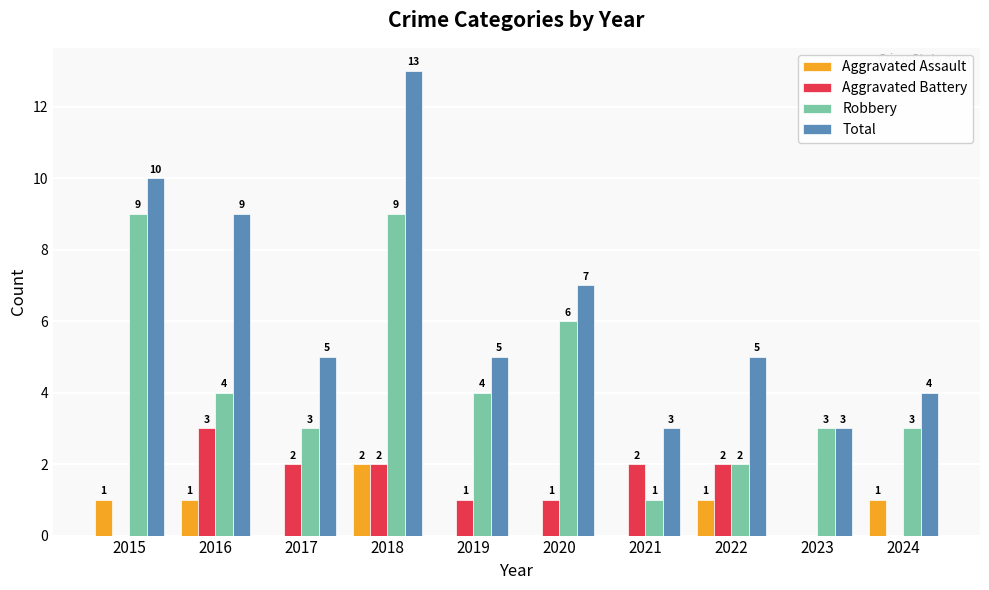

The Aggravated Assault series shows 2 at 2018. True or false?

True